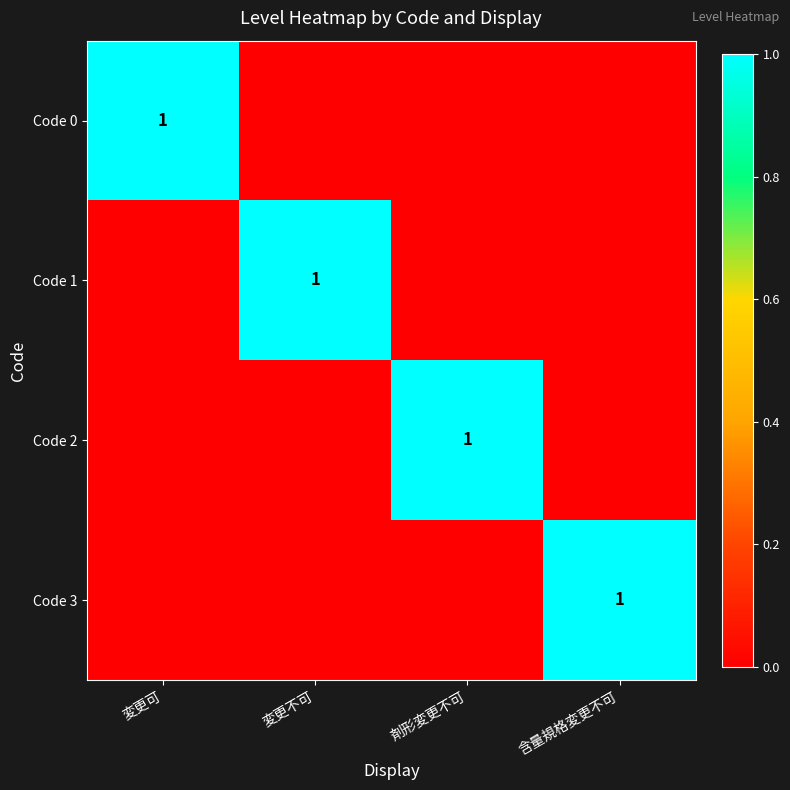

Count the number of categories in the chart.

4